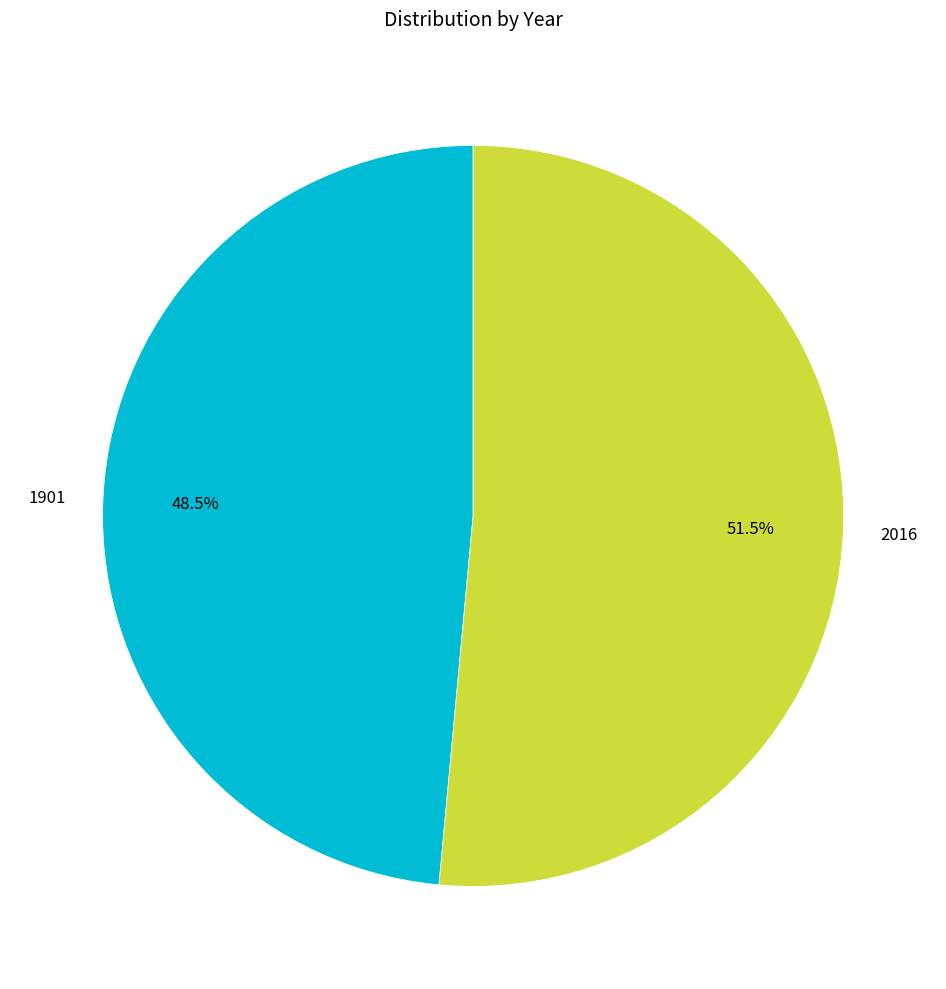

Rank the categories by value from lowest to highest.

1901, 2016